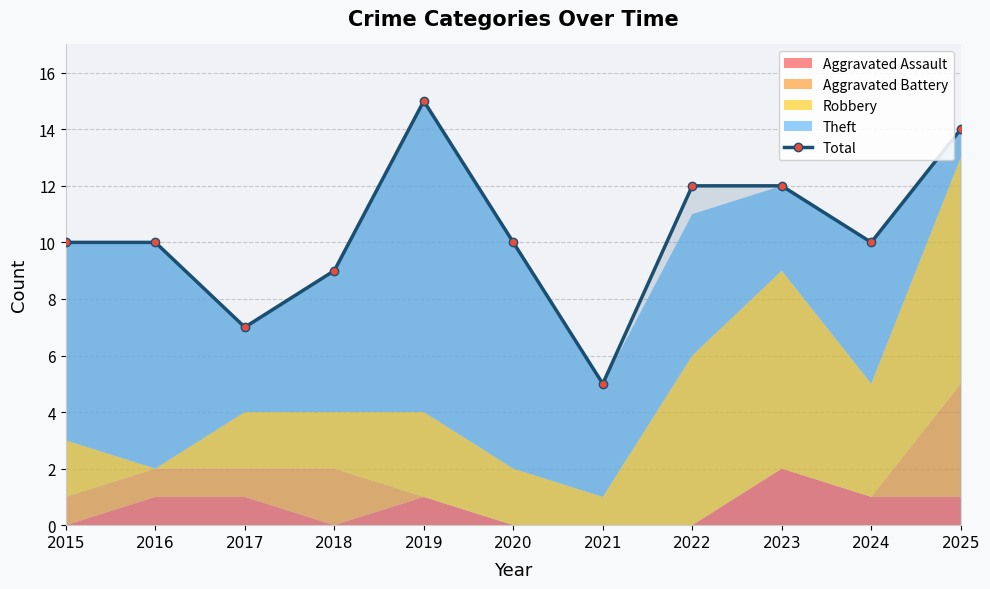

Rank the categories by value from highest to lowest.

2019, 2025, 2022, 2023, 2015, 2016, 2020, 2024, 2018, 2017, 2021